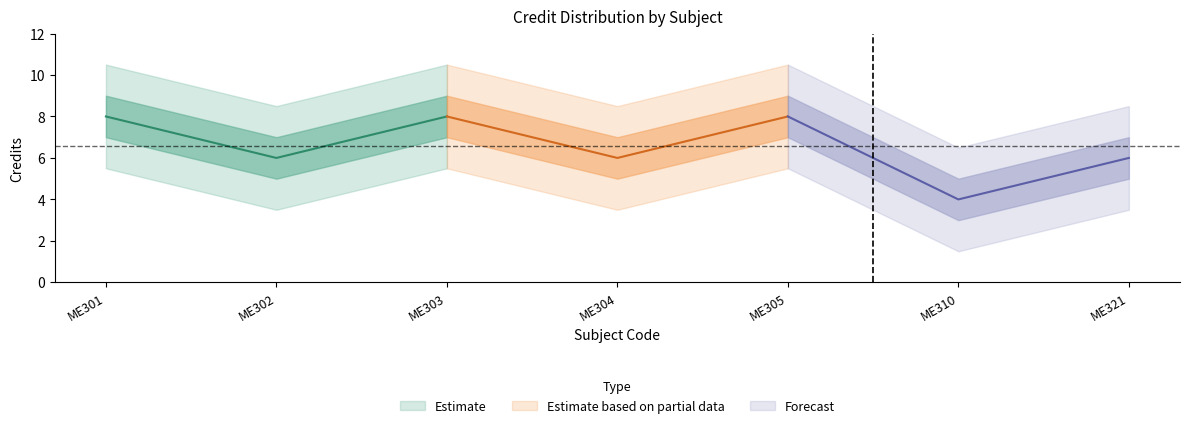

List the labels in order of value, largest first.

ME301, ME303, ME305, ME302, ME304, ME321, ME310